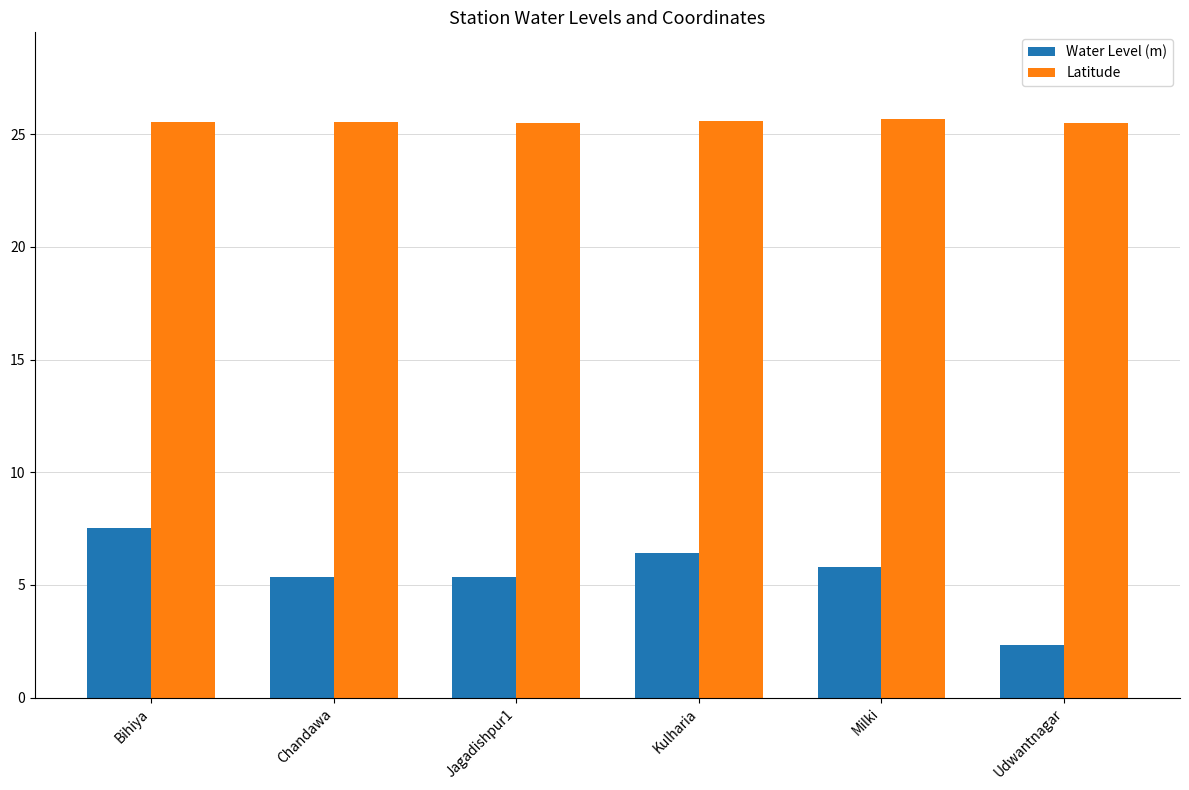

How many data points in Water Level (m) are above 5?

5